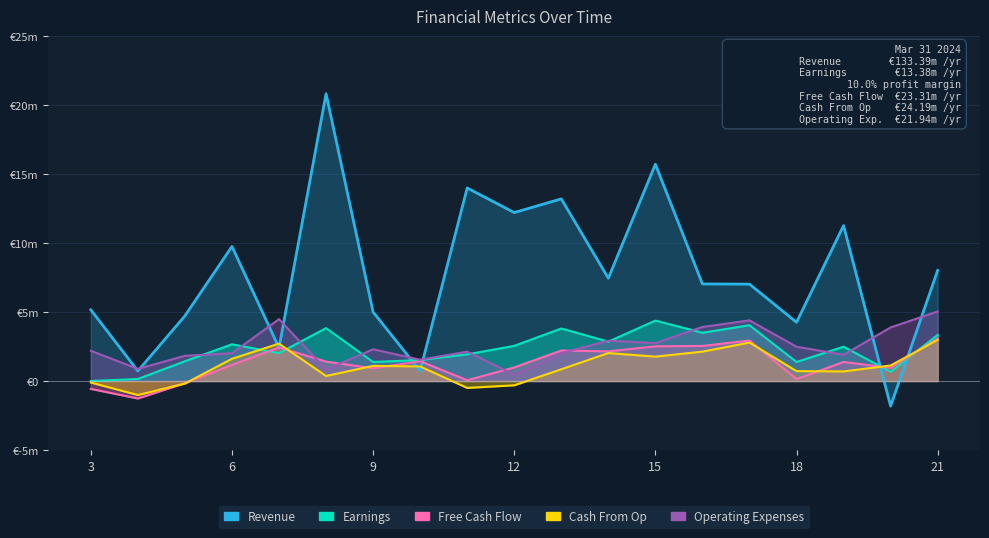

What is the difference between the second highest and minimum values in the Operating Expenses series?

4.0